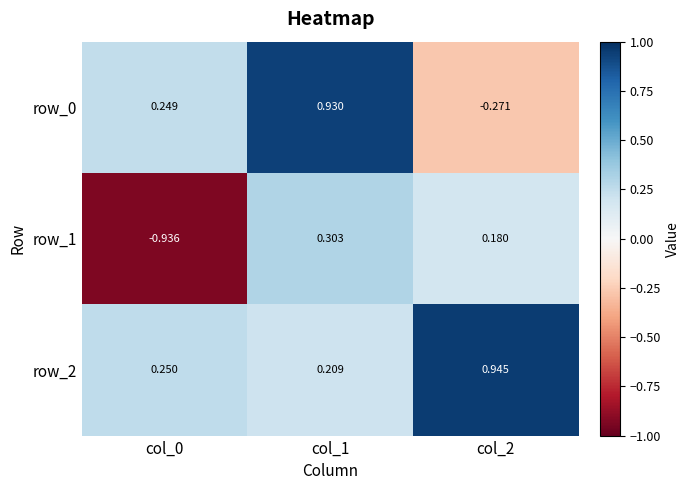

Rank the series by their average value, from highest to lowest.

row_2, row_0, row_1